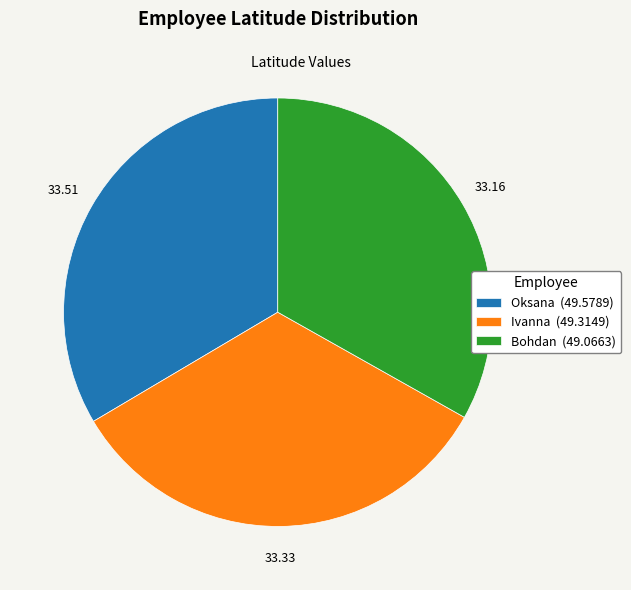

How many segments does this pie chart have?

3